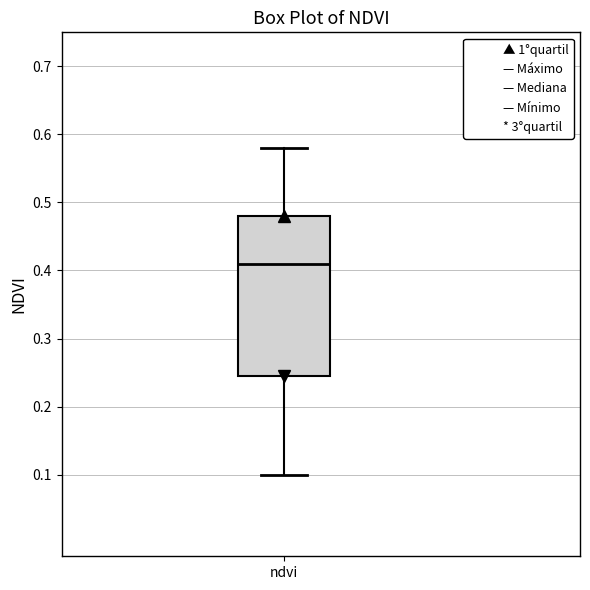

Where is the upper edge of the box for ndvi on the y-axis? The values are not printed on the chart, so give them approximately, as read against the axis.

0.48